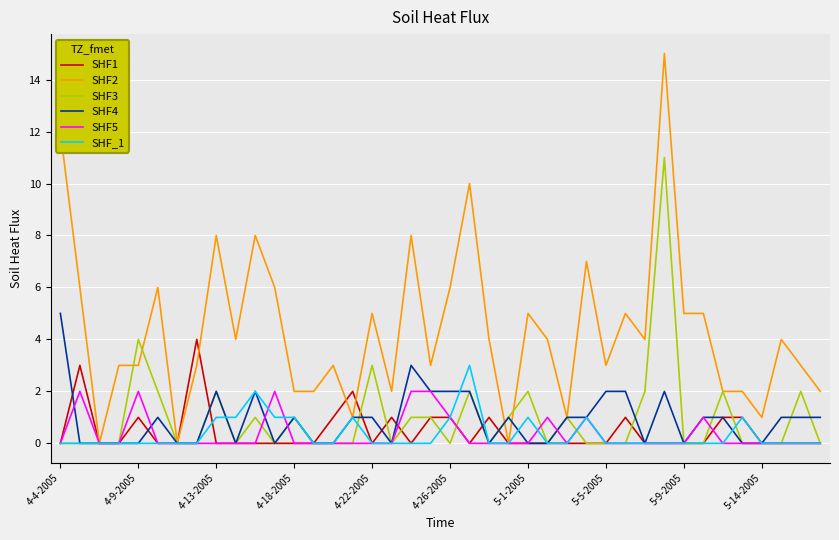

What is the sum of all SHF_1 values?

14